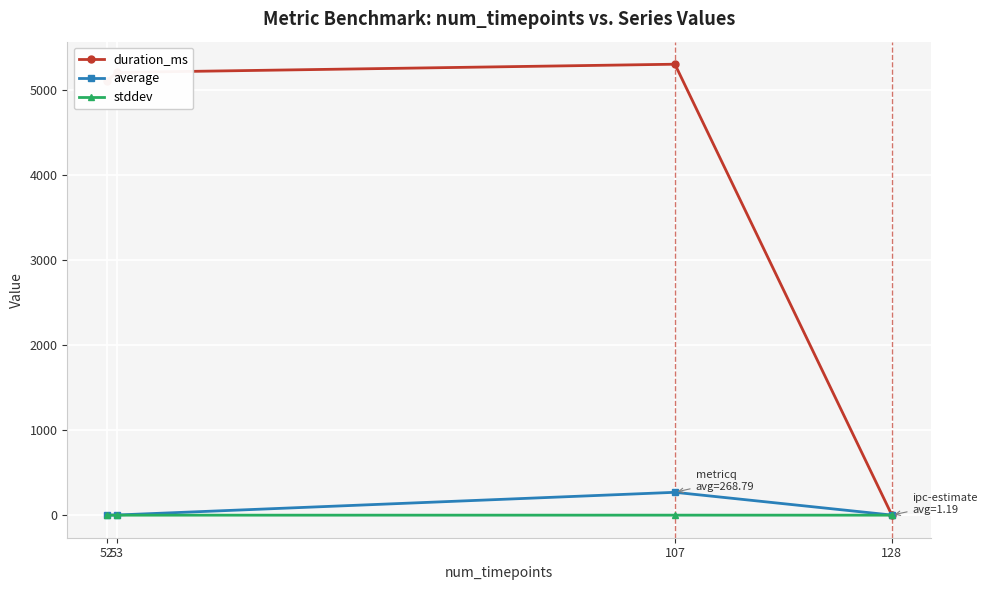

In stddev, how many points are higher than both neighbors (excluding endpoints)?

1